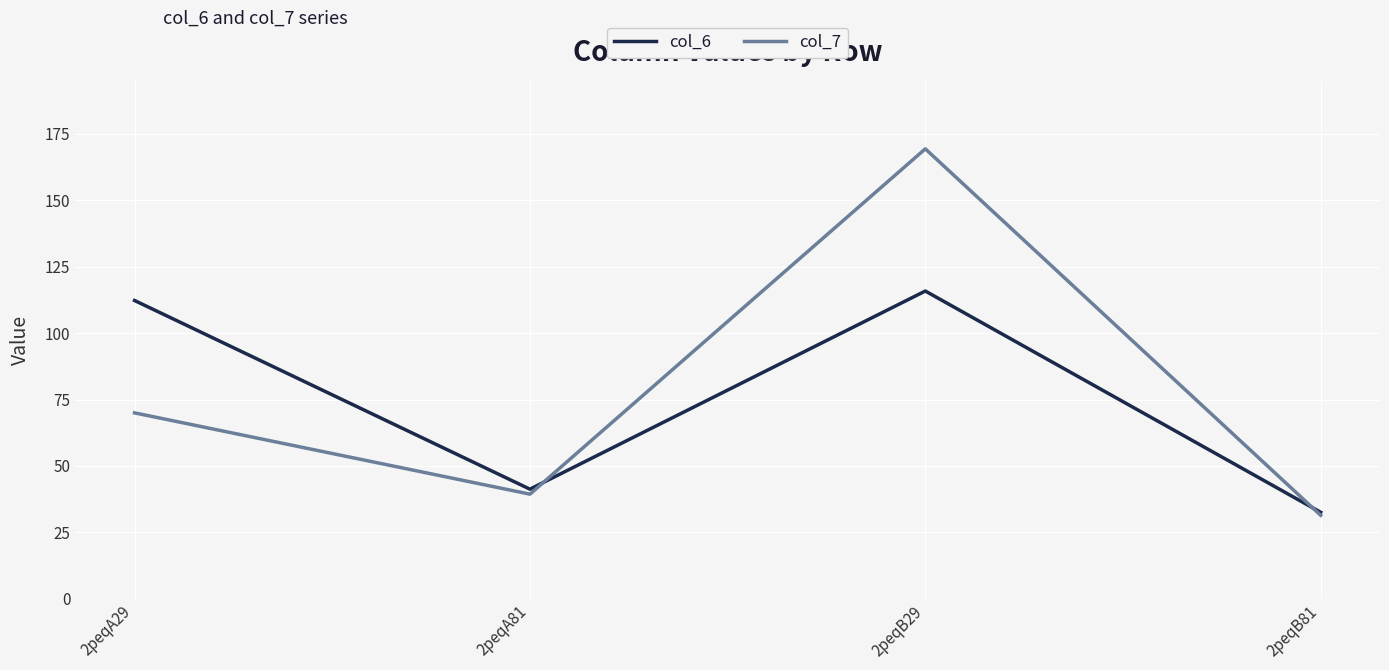

At which label is col_6 closest to 74?

2peqA81